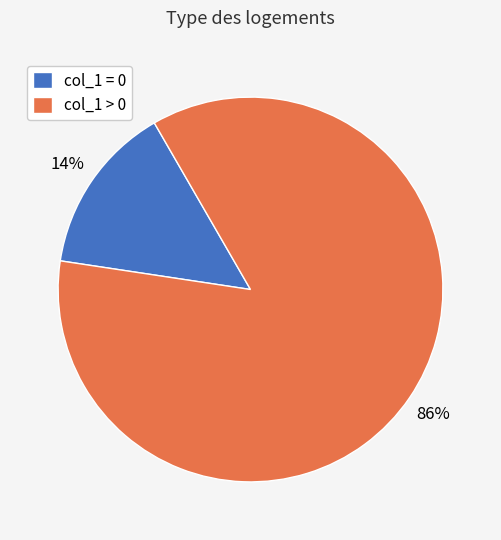

Which category has the biggest portion of the pie?

col_1 > 0